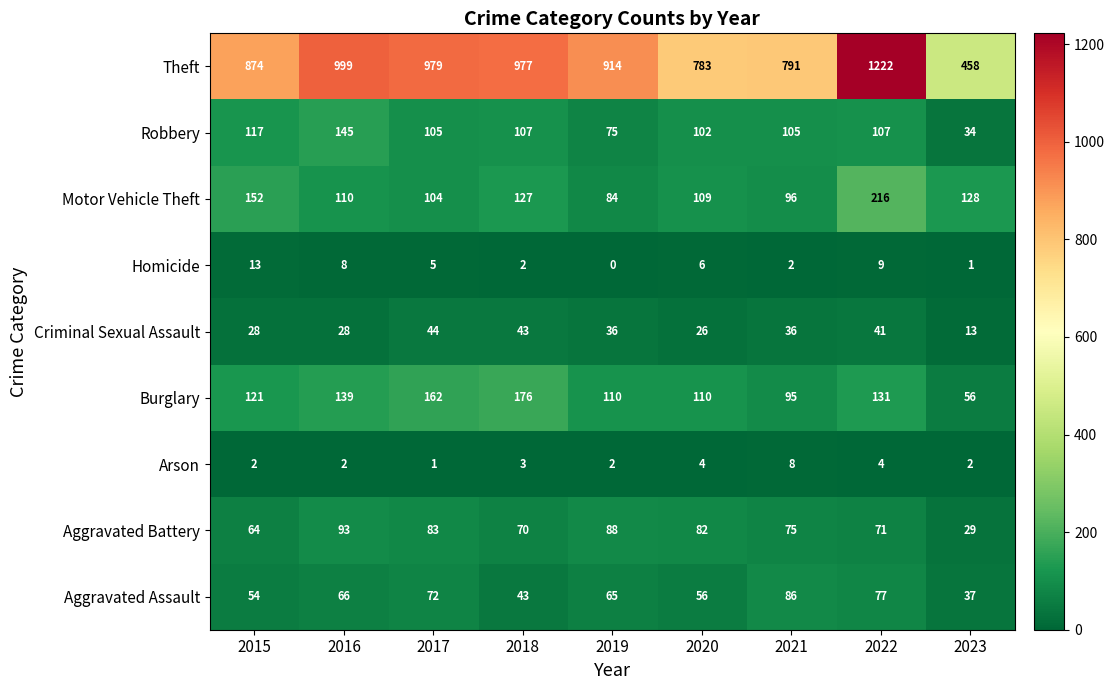

At which label does Aggravated Battery first exceed 75?

2016